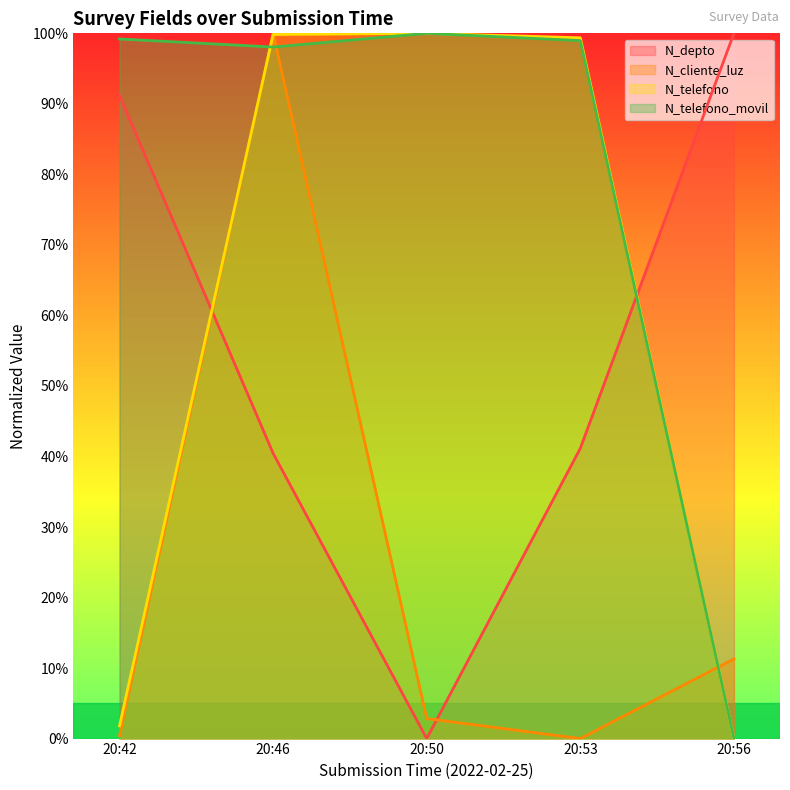

How many intersections are there between N_depto and N_cliente_luz?

2